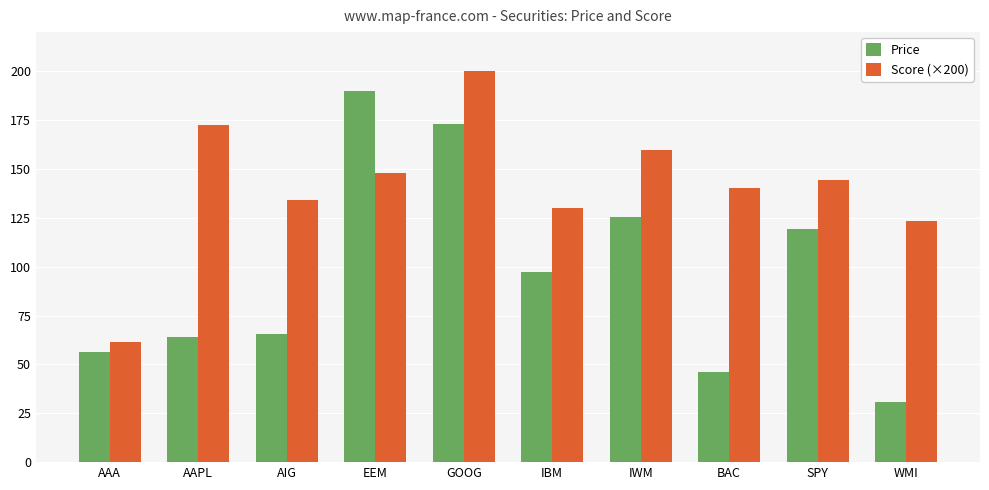

Reading right to left, transcribe all the data shown in this chart.

Price: 30.6	119.3	46.2	125.5	97.5	173.2	189.8	65.7	64.0	56.2
Score (×200): 123.4	144.1	140.2	159.7	129.8	200.0	147.7	134.1	172.3	61.7